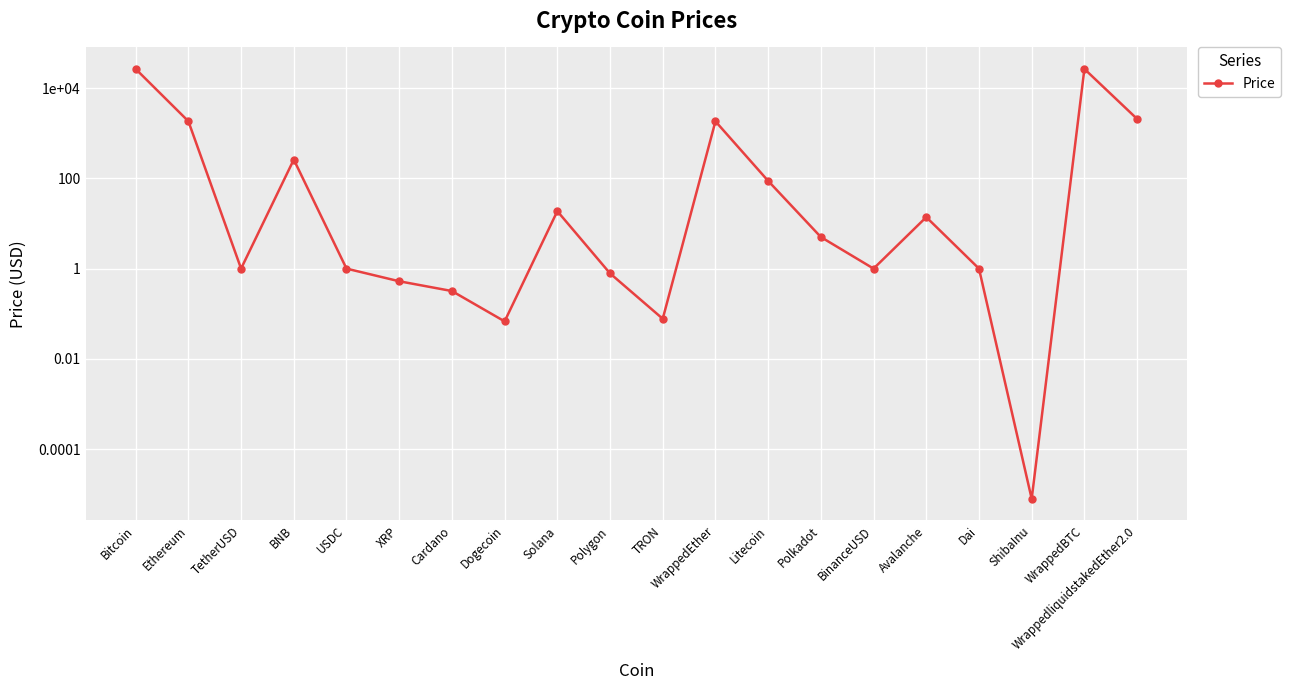

Does the chart display data point markers on the line(s)?

Yes